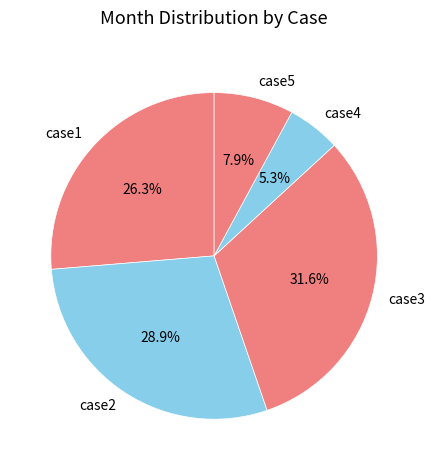

True or false: case5 accounts for 19% of the total.

False